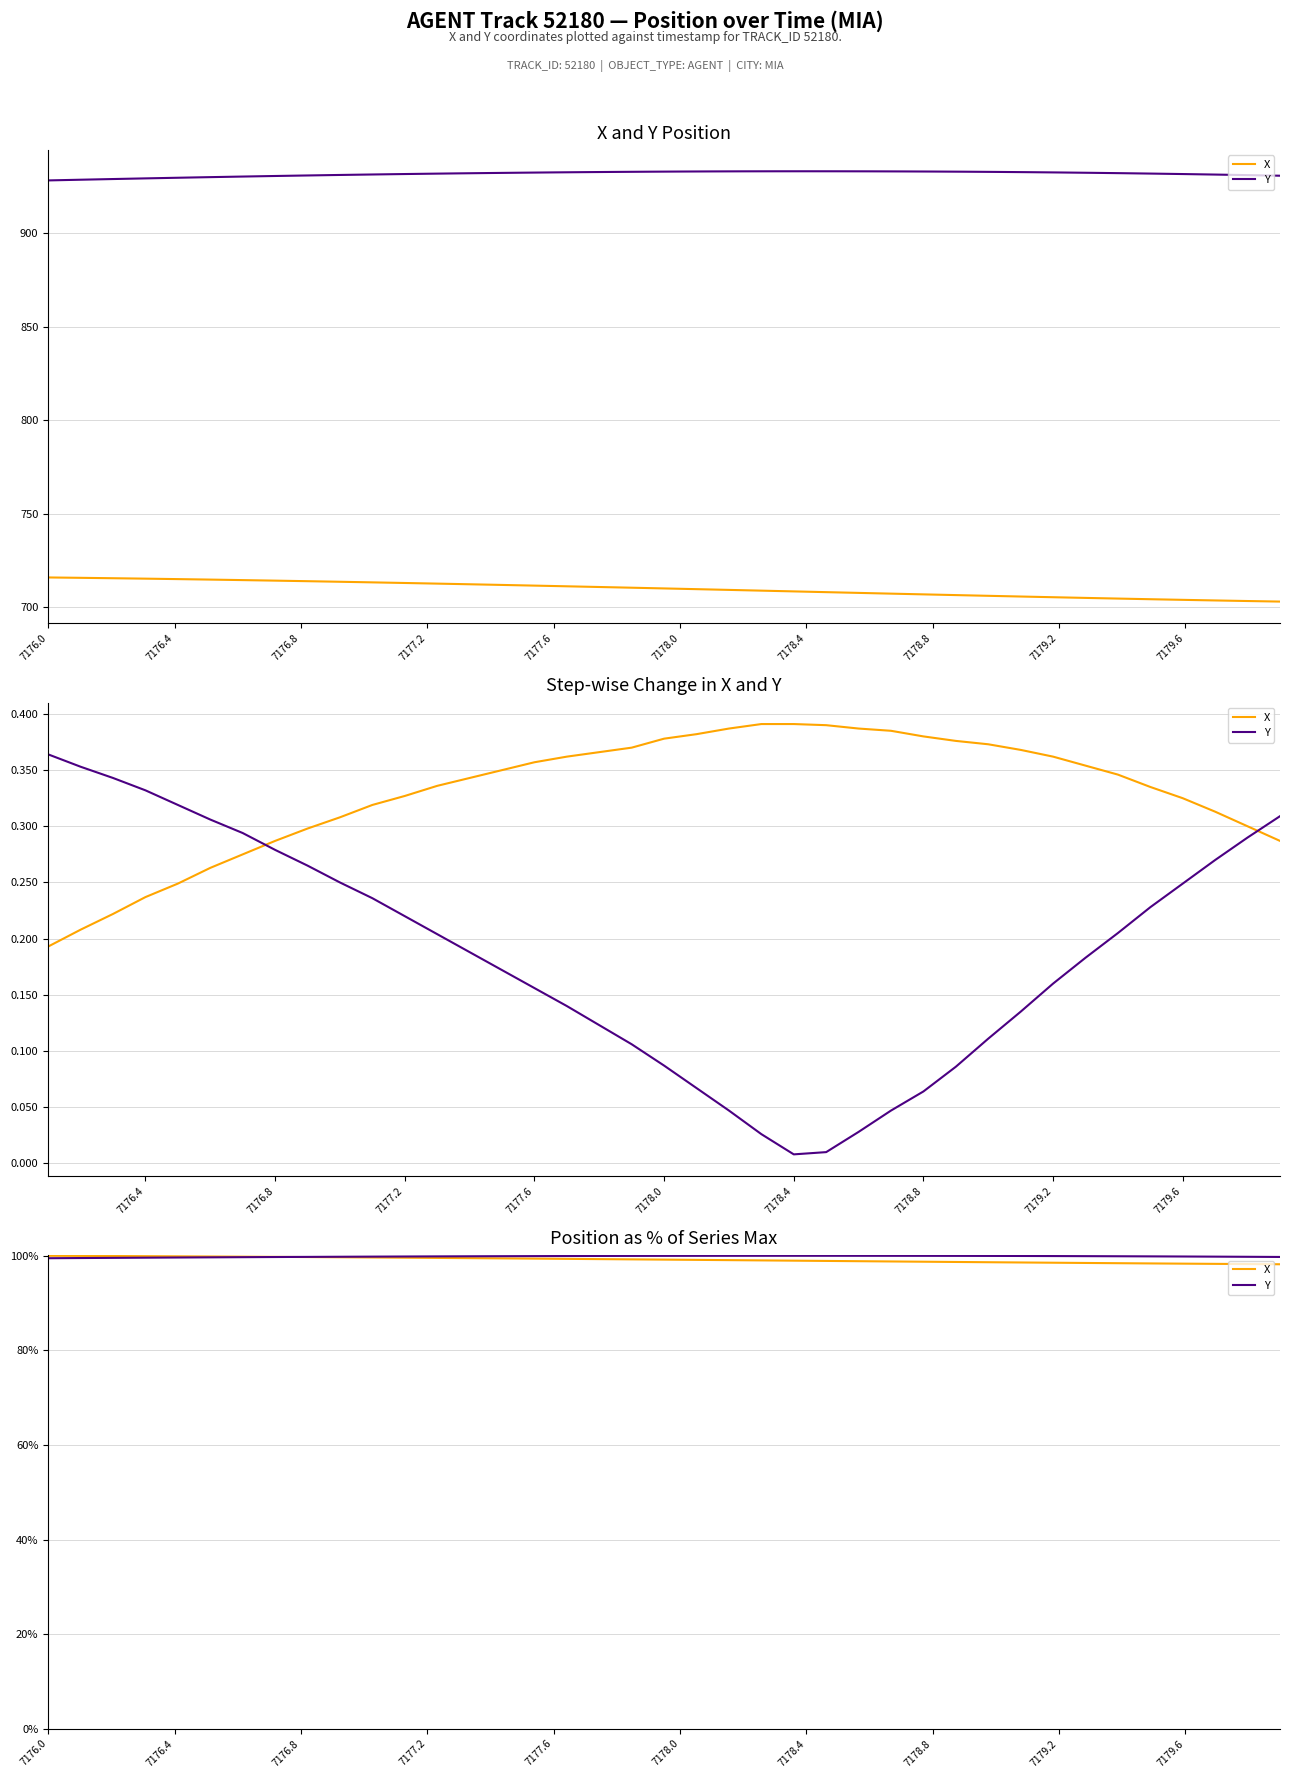

True or false: Y has more than 1 points higher than both neighbors.

False